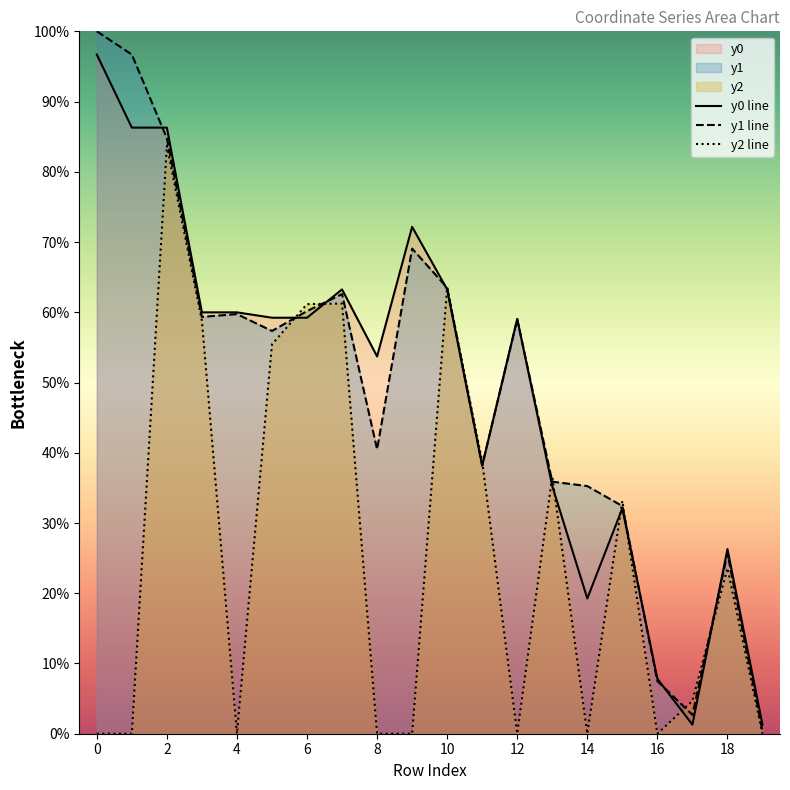

Rank the series at 8 from lowest to highest value.

y2 line, y1 line, y0 line